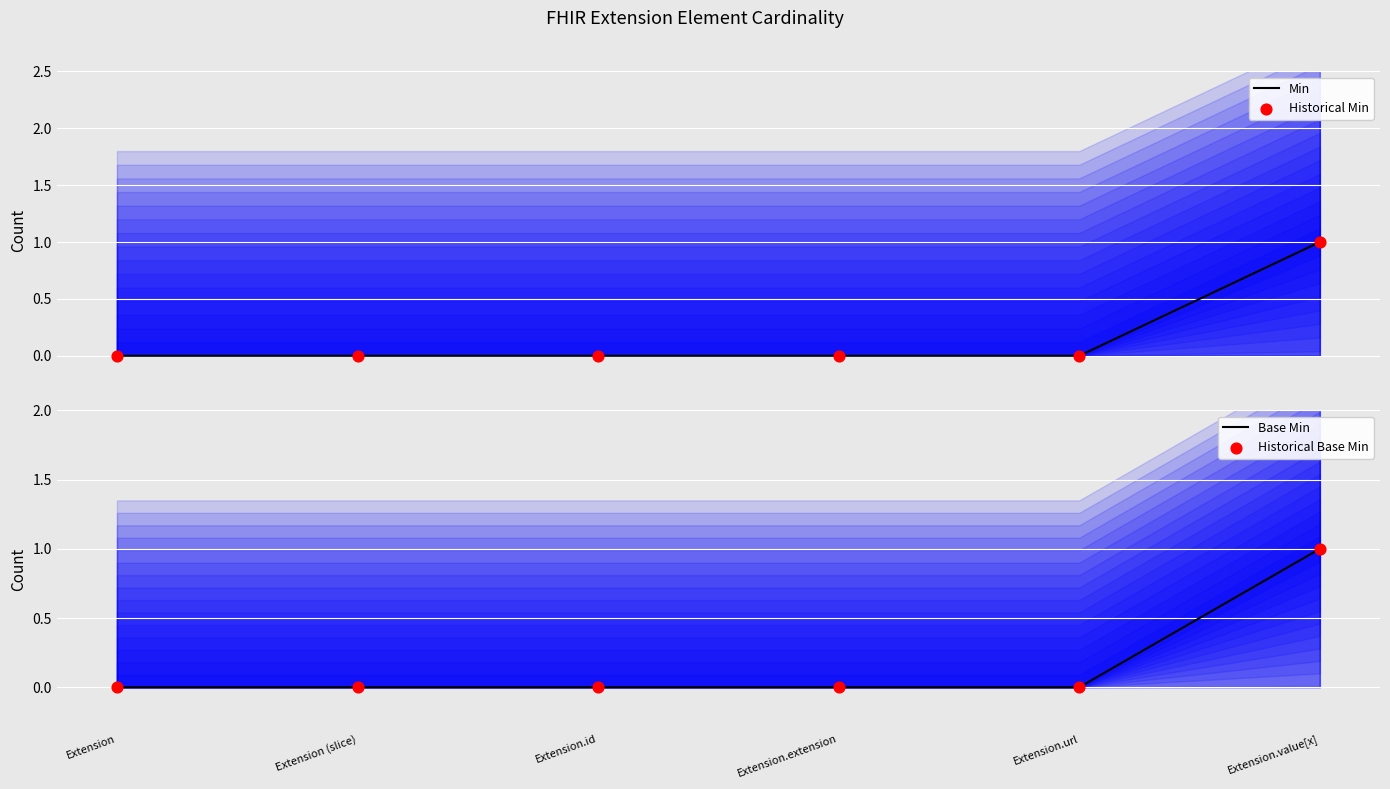

Is the value of Historical Base Min at Extension.id greater than the value of Min at Extension.extension?

No